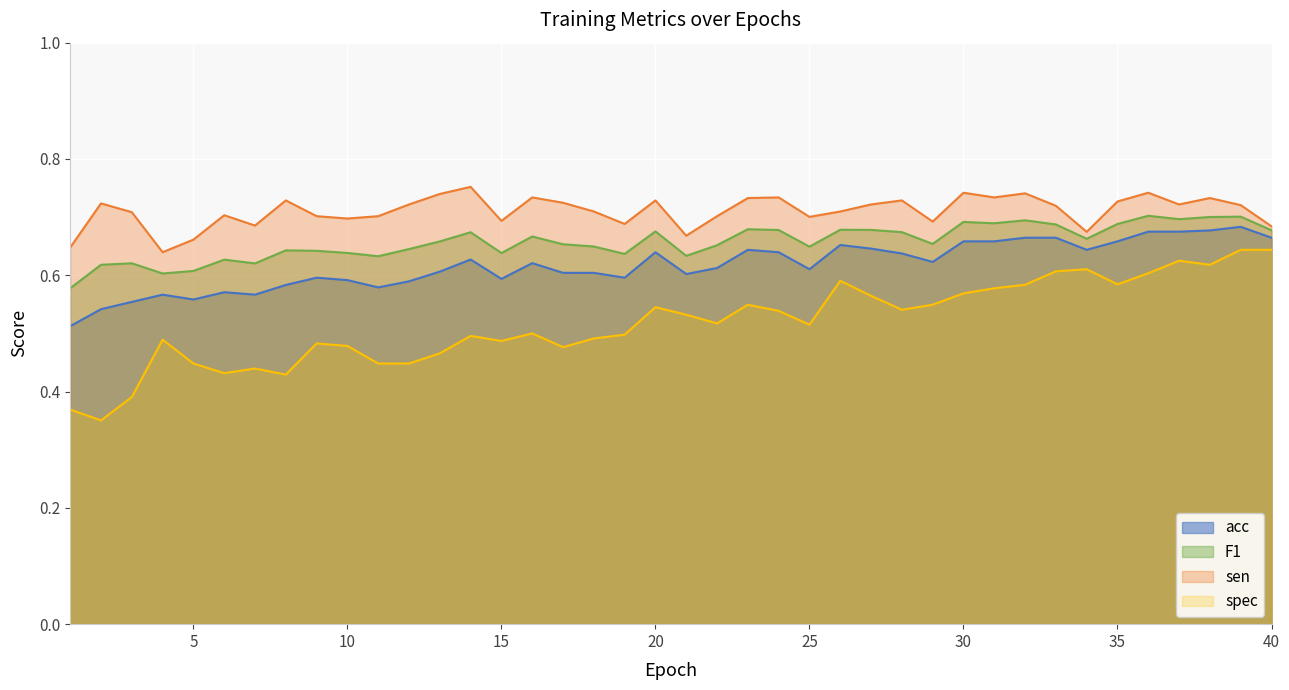

Rank the series by their maximum value, from lowest to highest.

spec, acc, F1, sen